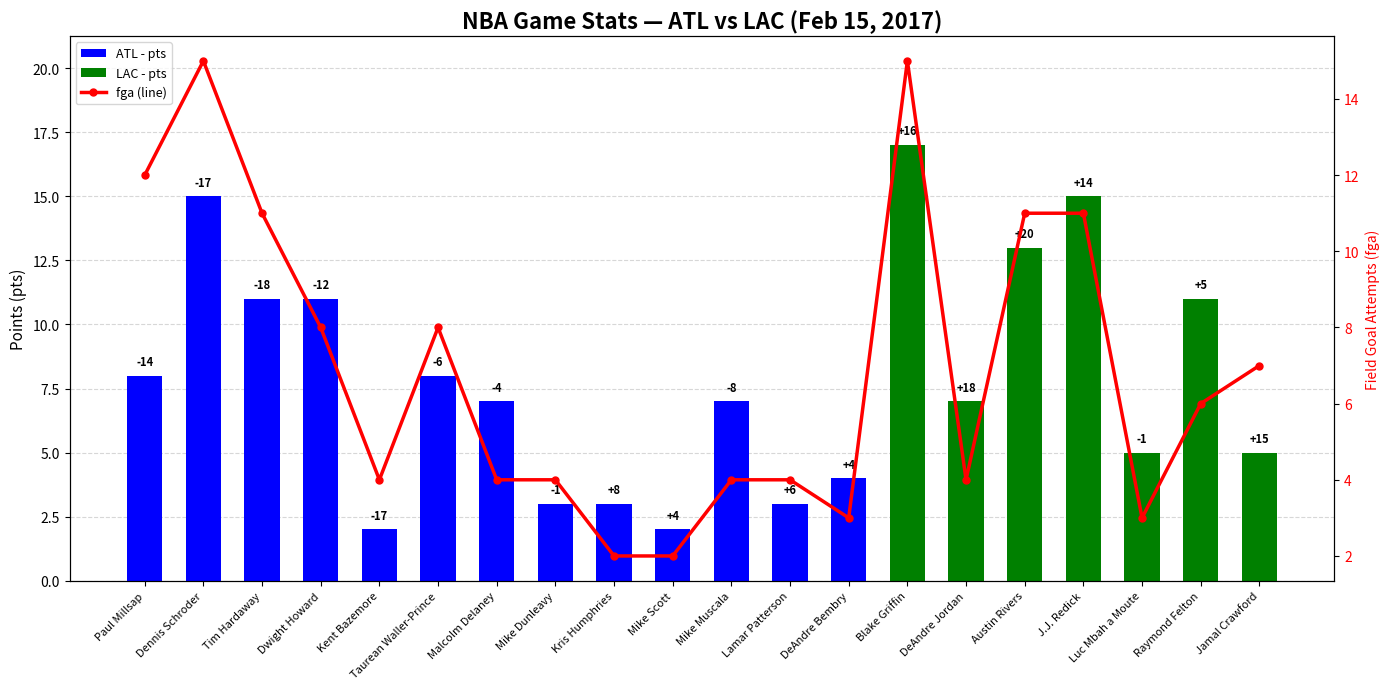

Between Paul Millsap and Malcolm Delaney, which is larger?

Paul Millsap